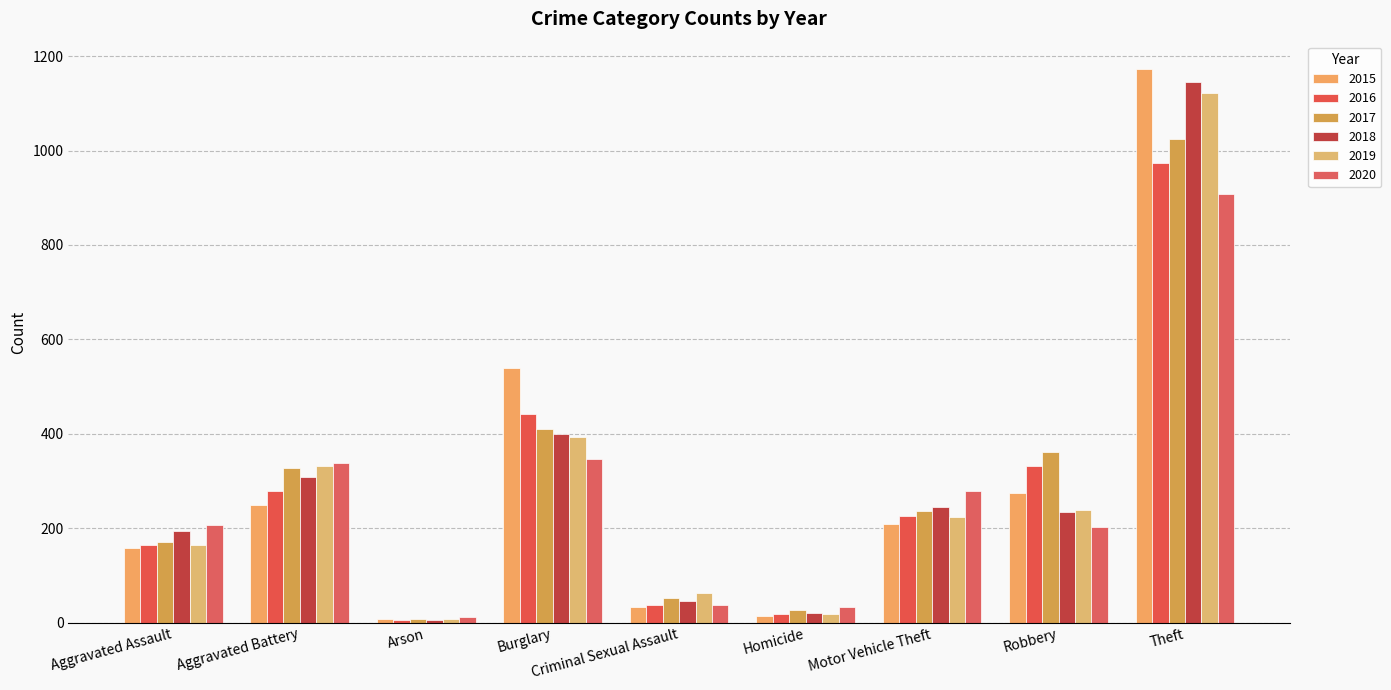

Reading left to right, extract all data points from this chart.

2015: Aggravated Assault=157	Aggravated Battery=250	Arson=8	Burglary=539	Criminal Sexual Assault=34	Homicide=14	Motor Vehicle Theft=208	Robbery=274	Theft=1172
2016: Aggravated Assault=164	Aggravated Battery=278	Arson=6	Burglary=442	Criminal Sexual Assault=38	Homicide=19	Motor Vehicle Theft=225	Robbery=331	Theft=973
2017: Aggravated Assault=171	Aggravated Battery=328	Arson=7	Burglary=411	Criminal Sexual Assault=52	Homicide=26	Motor Vehicle Theft=237	Robbery=362	Theft=1025
2018: Aggravated Assault=193	Aggravated Battery=308	Arson=6	Burglary=400	Criminal Sexual Assault=45	Homicide=21	Motor Vehicle Theft=245	Robbery=234	Theft=1146
2019: Aggravated Assault=165	Aggravated Battery=331	Arson=7	Burglary=394	Criminal Sexual Assault=63	Homicide=18	Motor Vehicle Theft=223	Robbery=239	Theft=1121
2020: Aggravated Assault=207	Aggravated Battery=338	Arson=12	Burglary=347	Criminal Sexual Assault=37	Homicide=32	Motor Vehicle Theft=279	Robbery=202	Theft=907